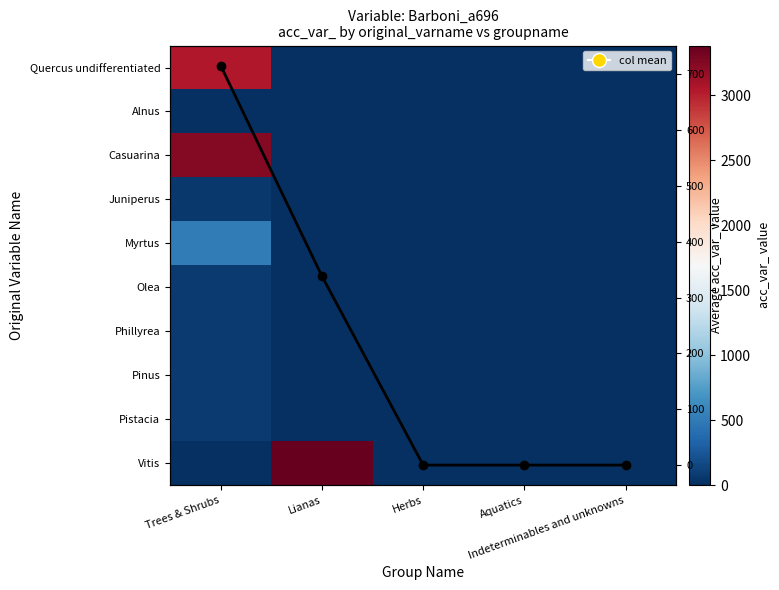

Reading left to right, list all the values displayed in this chart.

row_0: Trees & Shrubs=3044.0	Lianas=0.0	Herbs=0.0	Aquatics=0.0	Indeterminables and unknowns=0.0
row_1: Trees & Shrubs=5.0	Lianas=0.0	Herbs=0.0	Aquatics=0.0	Indeterminables and unknowns=0.0
row_2: Trees & Shrubs=3245.0	Lianas=0.0	Herbs=0.0	Aquatics=0.0	Indeterminables and unknowns=0.0
row_3: Trees & Shrubs=58.0	Lianas=0.0	Herbs=0.0	Aquatics=0.0	Indeterminables and unknowns=0.0
row_4: Trees & Shrubs=509.0	Lianas=0.0	Herbs=0.0	Aquatics=0.0	Indeterminables and unknowns=0.0
row_5: Trees & Shrubs=68.0	Lianas=0.0	Herbs=0.0	Aquatics=0.0	Indeterminables and unknowns=0.0
row_6: Trees & Shrubs=74.0	Lianas=0.0	Herbs=0.0	Aquatics=0.0	Indeterminables and unknowns=0.0
row_7: Trees & Shrubs=75.0	Lianas=0.0	Herbs=0.0	Aquatics=0.0	Indeterminables and unknowns=0.0
row_8: Trees & Shrubs=77.0	Lianas=0.0	Herbs=0.0	Aquatics=0.0	Indeterminables and unknowns=0.0
row_9: Trees & Shrubs=0.0	Lianas=3384.0	Herbs=0.0	Aquatics=0.0	Indeterminables and unknowns=0.0
Col mean: Trees & Shrubs=715.5	Lianas=338.4	Herbs=0.0	Aquatics=0.0	Indeterminables and unknowns=0.0